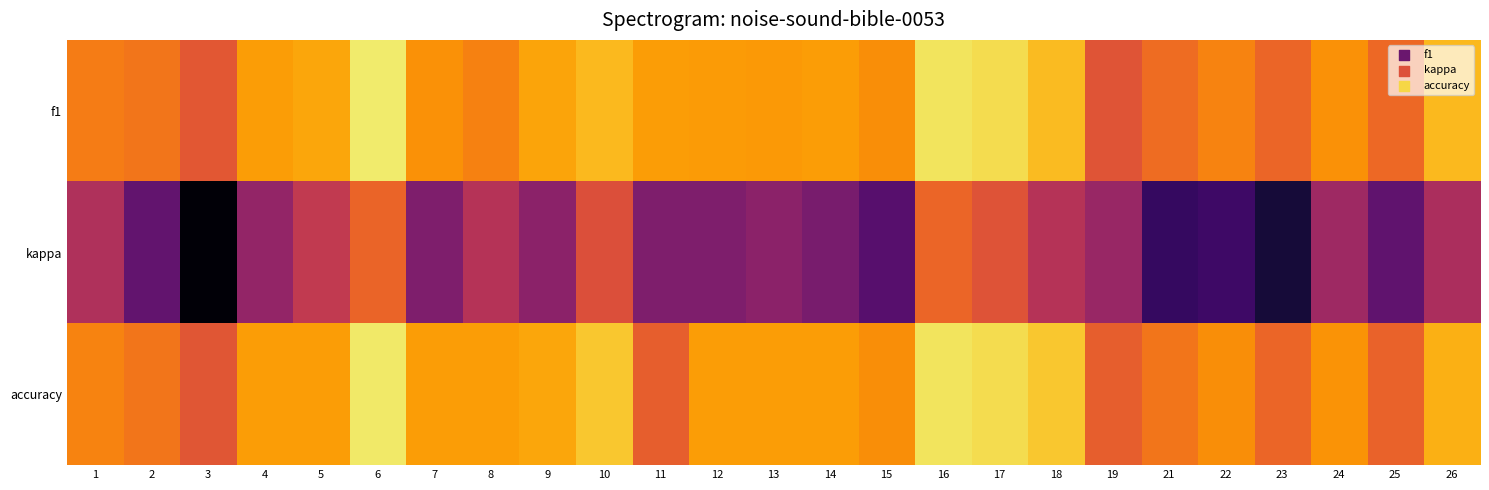

Reading left to right, extract all data points from this chart.

f1: 1=0.4	2=0.4	3=0.3	4=0.5	5=0.5	6=0.7	7=0.5	8=0.4	9=0.5	10=0.6	11=0.5	12=0.5	13=0.5	14=0.5	15=0.5	16=0.7	17=0.7	18=0.6	19=0.3	21=0.4	22=0.4	23=0.4	24=0.5	25=0.4	26=0.6
kappa: 1=0.1	2=-0.1	3=-0.4	4=0.1	5=0.2	6=0.4	7=0.0	8=0.2	9=0.0	10=0.3	11=0.0	12=0.0	13=0.0	14=-0.0	15=-0.1	16=0.4	17=0.3	18=0.2	19=0.1	21=-0.2	22=-0.2	23=-0.3	24=0.1	25=-0.1	26=0.1
accuracy: 1=0.4	2=0.4	3=0.3	4=0.5	5=0.5	6=0.7	7=0.5	8=0.5	9=0.5	10=0.6	11=0.3	12=0.5	13=0.5	14=0.5	15=0.5	16=0.7	17=0.7	18=0.6	19=0.3	21=0.4	22=0.5	23=0.4	24=0.5	25=0.3	26=0.5